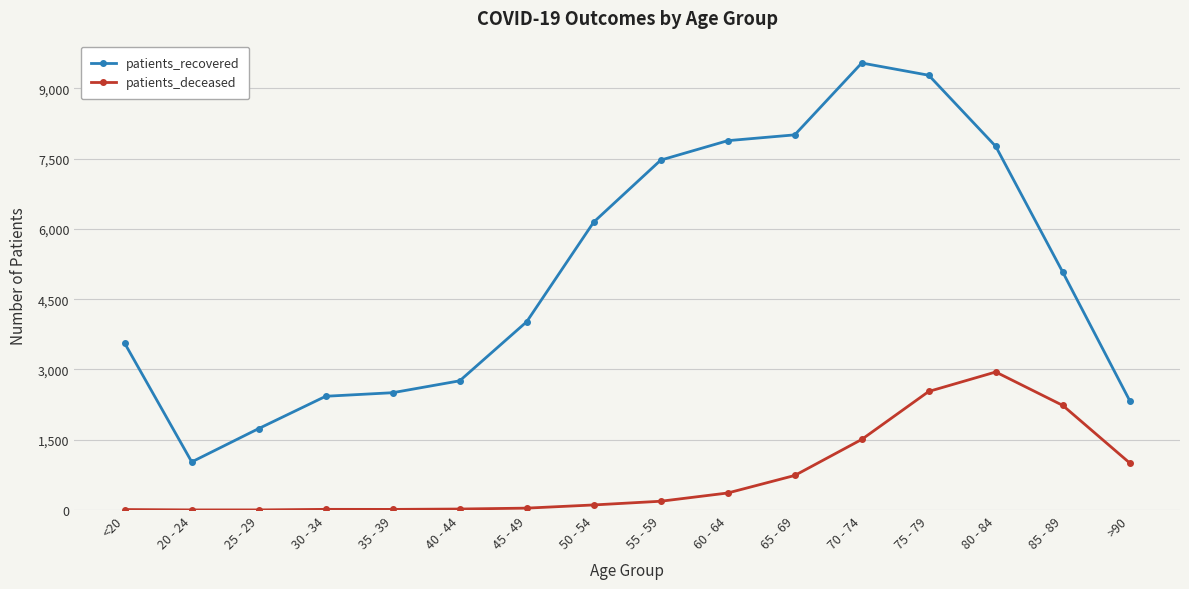

Where is the first local minimum for patients_recovered?

20 - 24